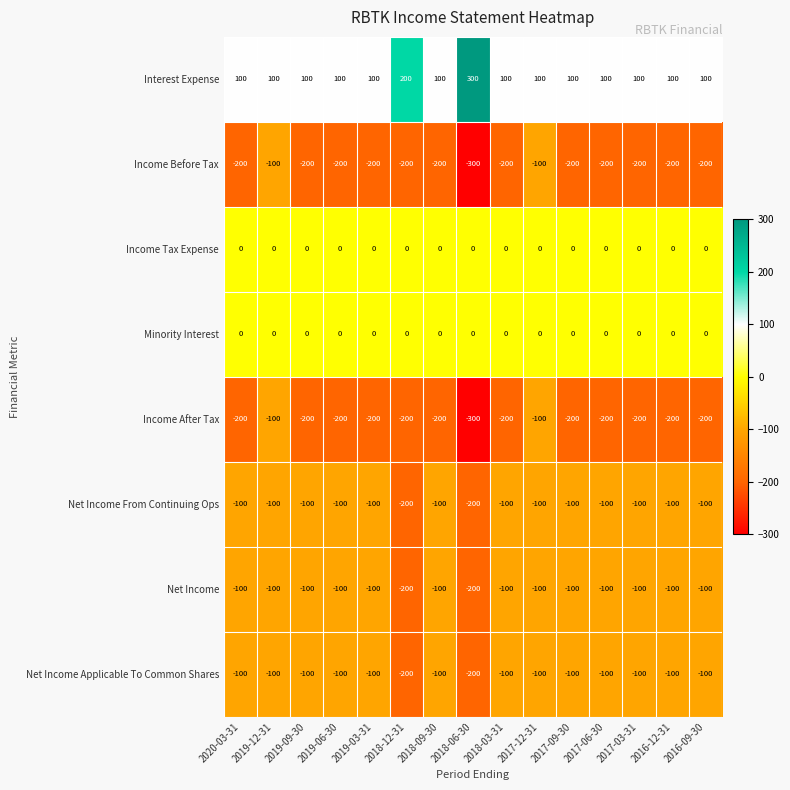

Which series has the largest total across all categories?

Interest Expense